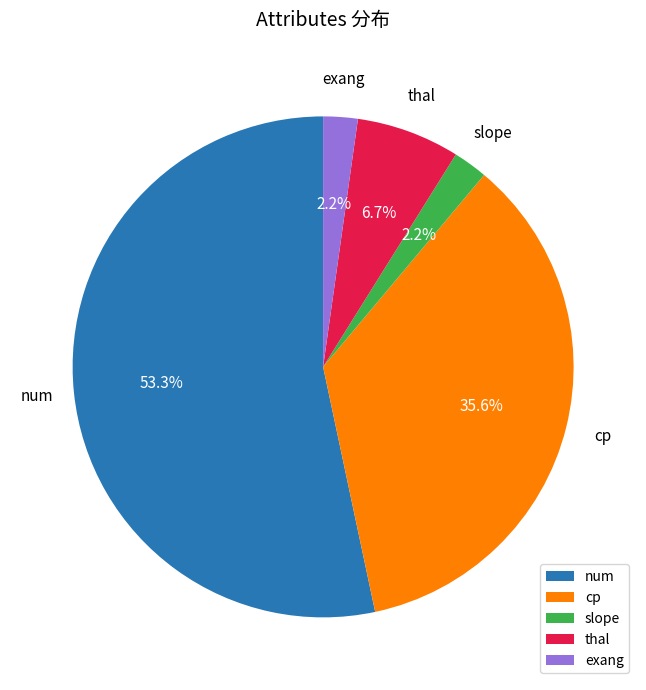

What is the largest slice in the pie chart?

num